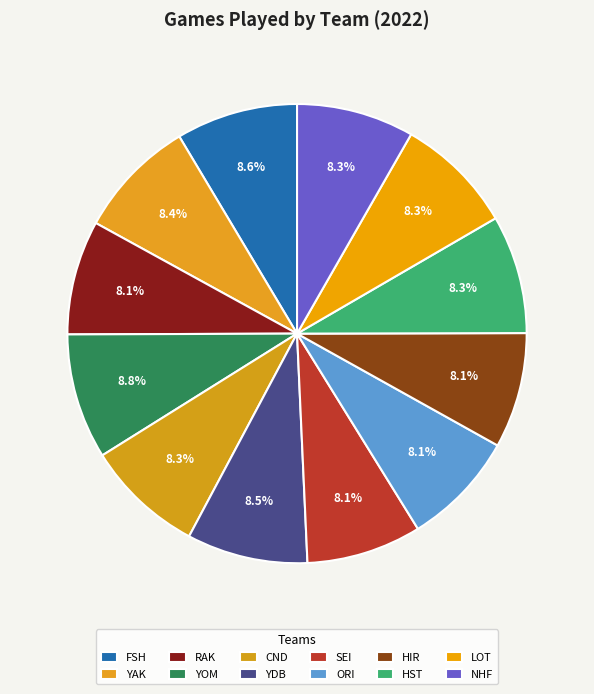

To the nearest percent, what is the average slice percentage?

8%